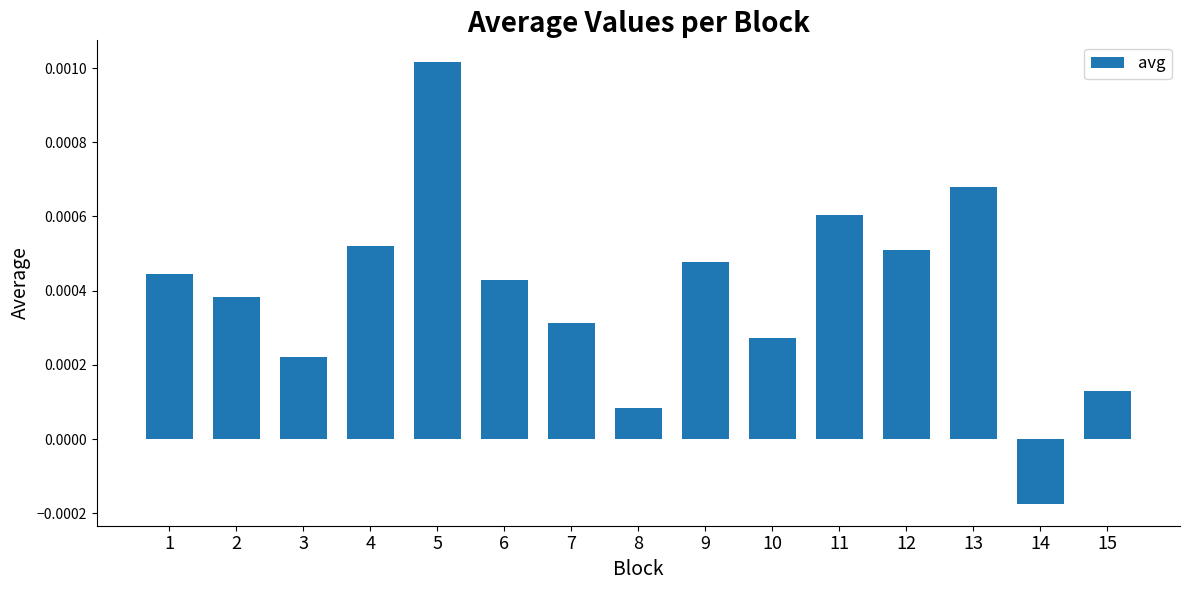

Between 12 and 11, which is larger?

11